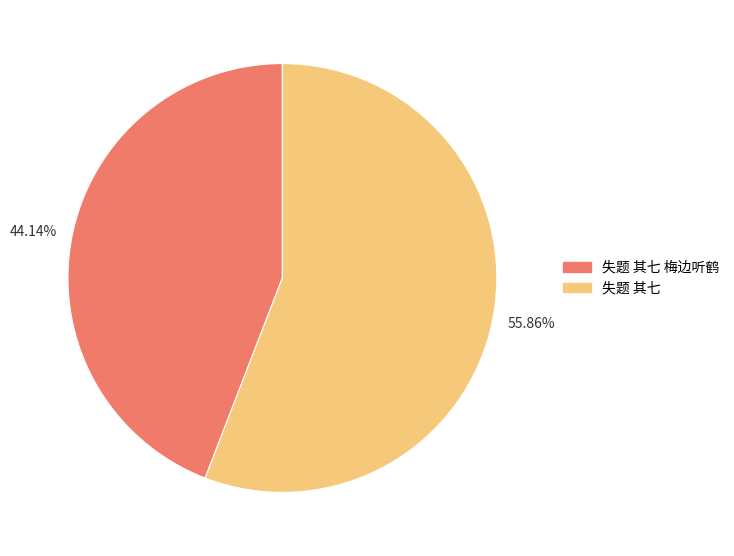

Which category accounts for the majority?

失题 其七